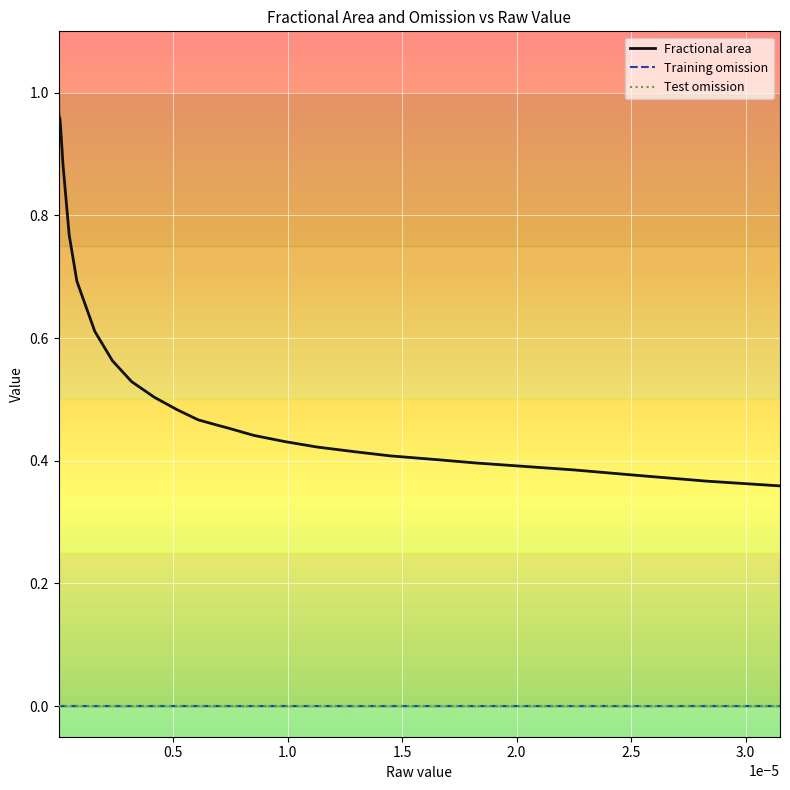

What are all the series names shown in the legend?

Fractional area, Training omission, Test omission